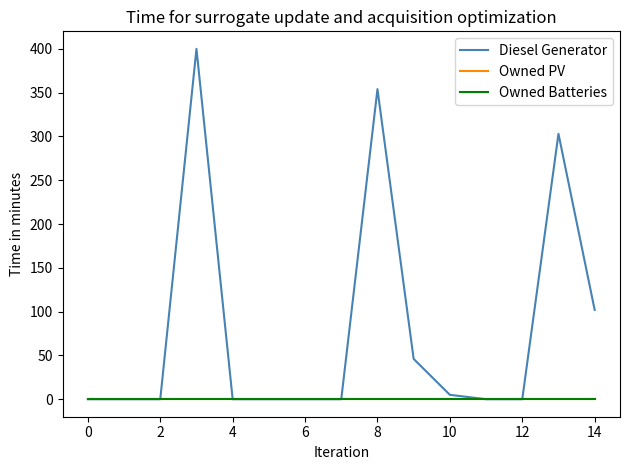

Does the chart have visible grid lines?

No